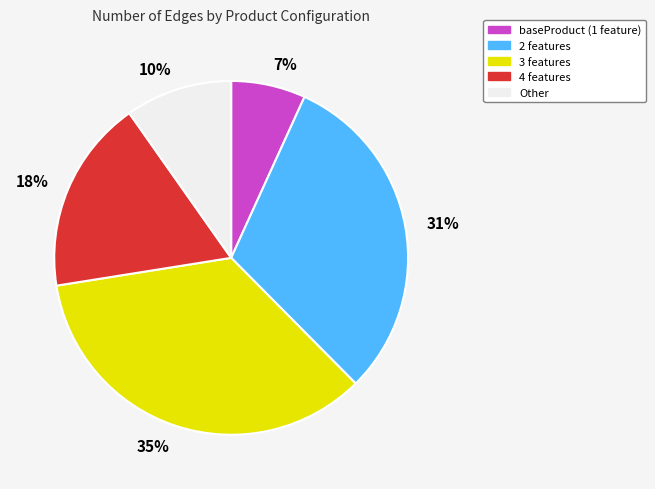

Combined, do 18% and 31% account for over 50%?

No